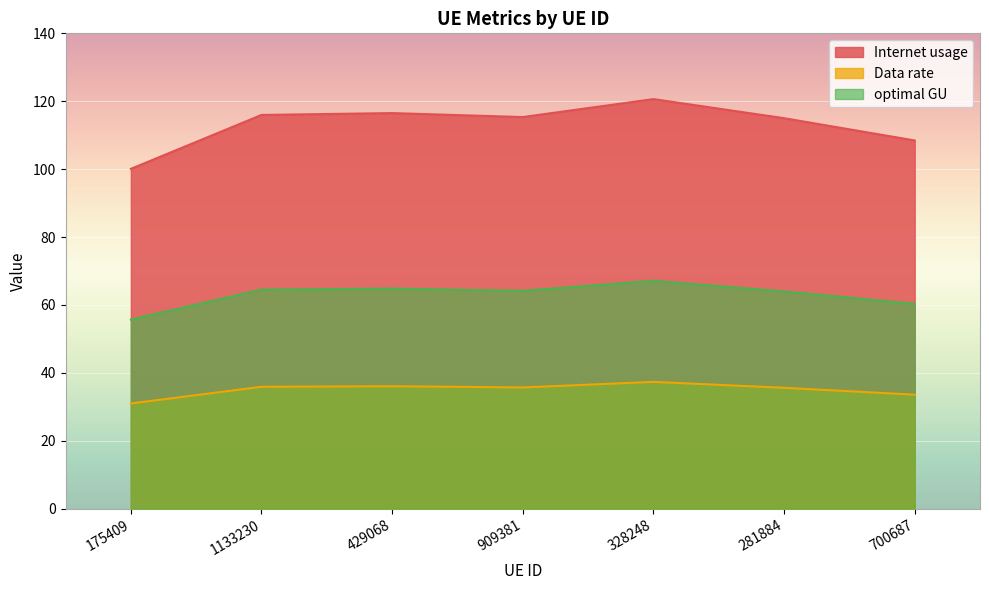

At which category does Data rate reach its first local valley?

909381